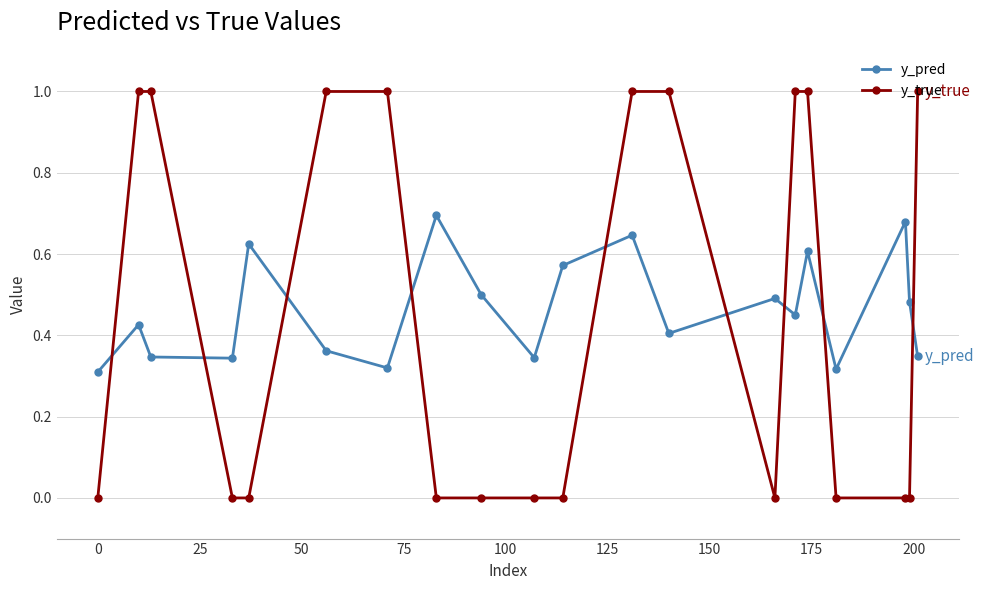

What is the greatest value displayed?

1.0